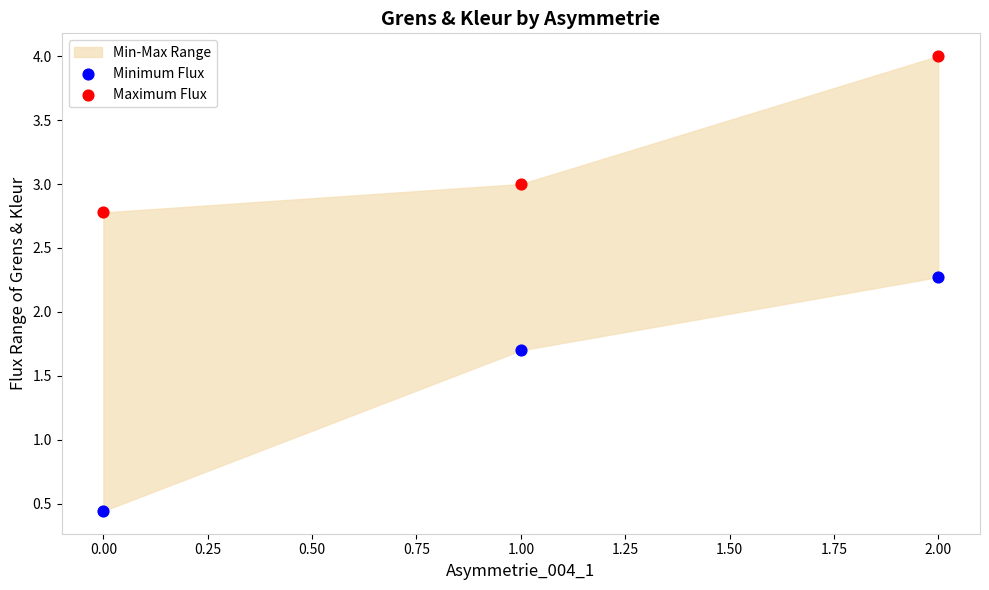

Across all data points, what is the range of Y values (max minus min)?

3.6